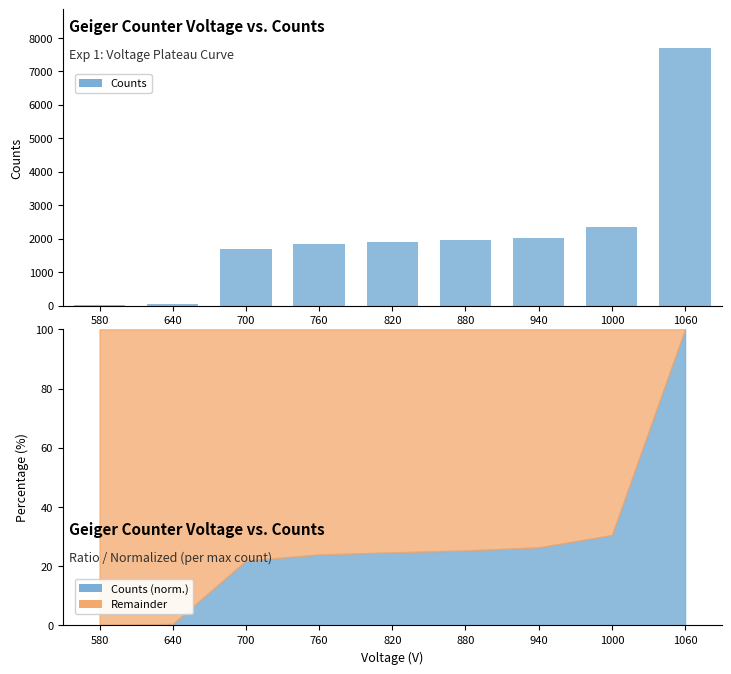

What is the difference between the second highest and second lowest values?

2310